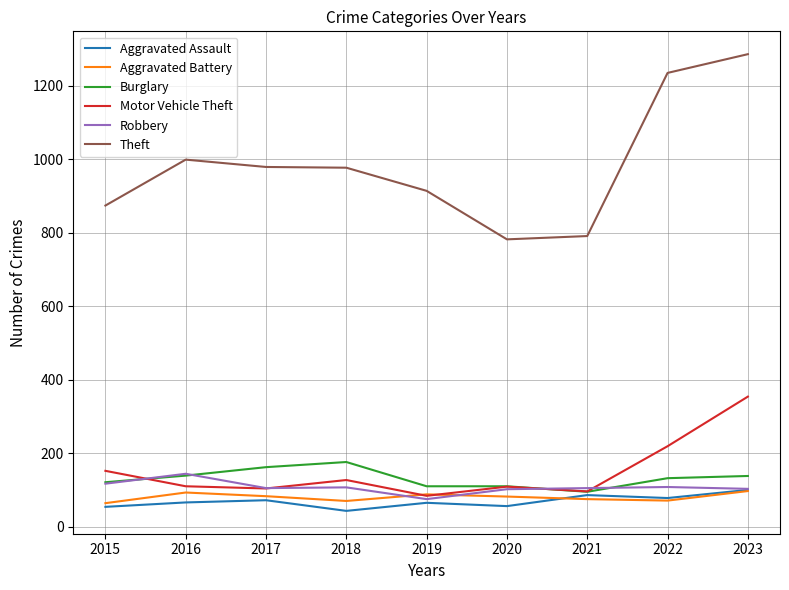

What is the spread (max minus min) of values at 2022?

1164